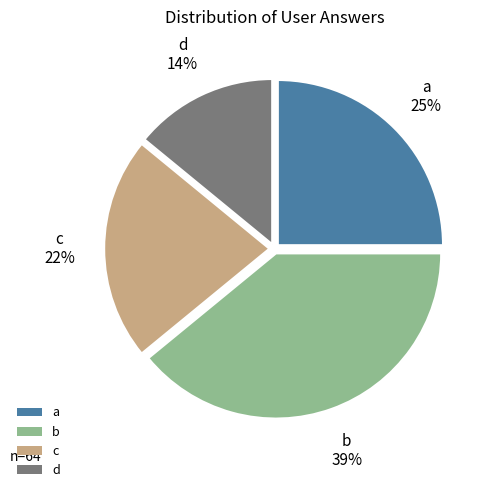

To the nearest percent, what percentage of the pie is c?

22%